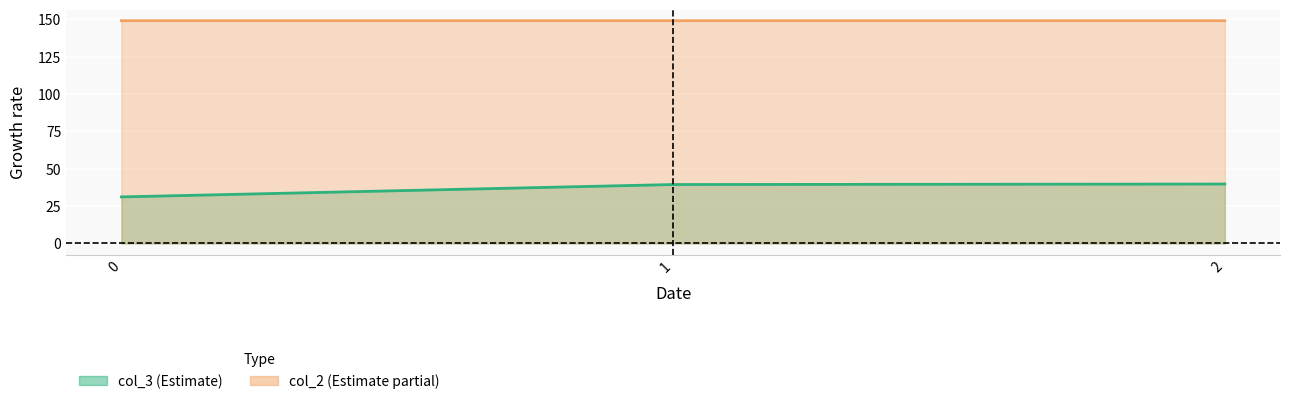

Is the value of col_2 at 0 greater than the value of col_3 at 1?

Yes